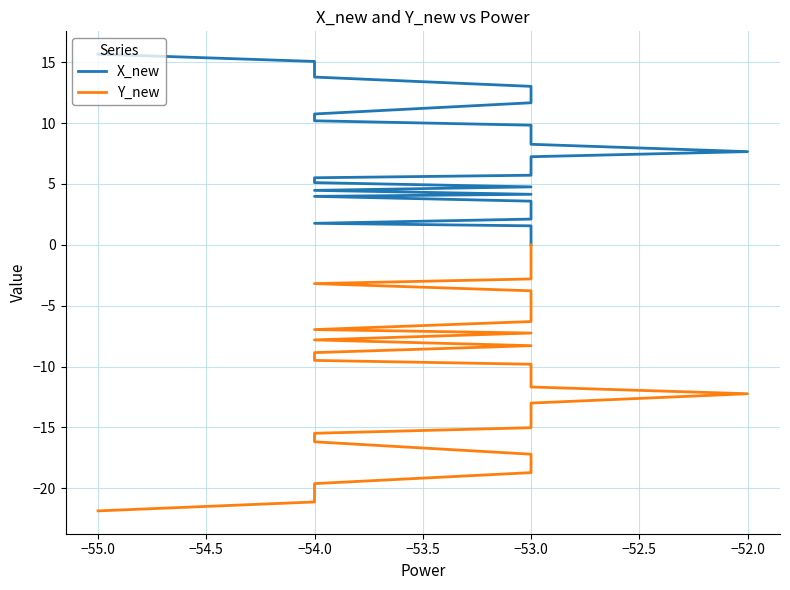

What is the label of the 18th point from the left?

−53.0